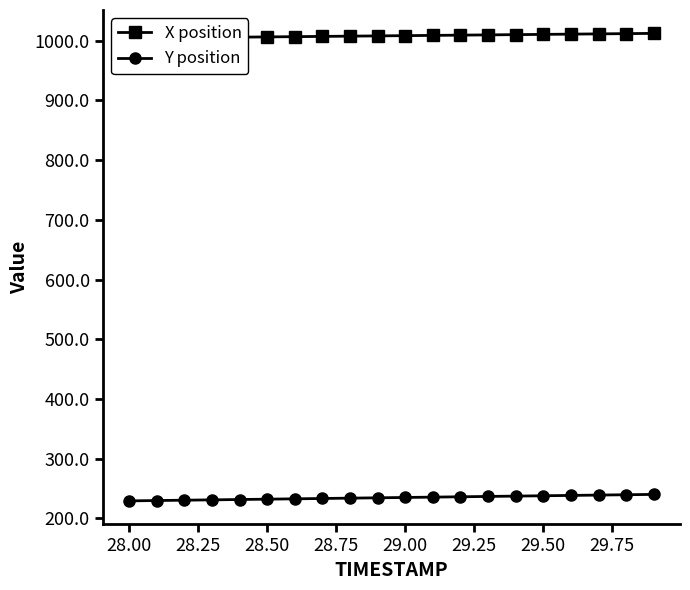

What is the maximum value for Y position?

240.3